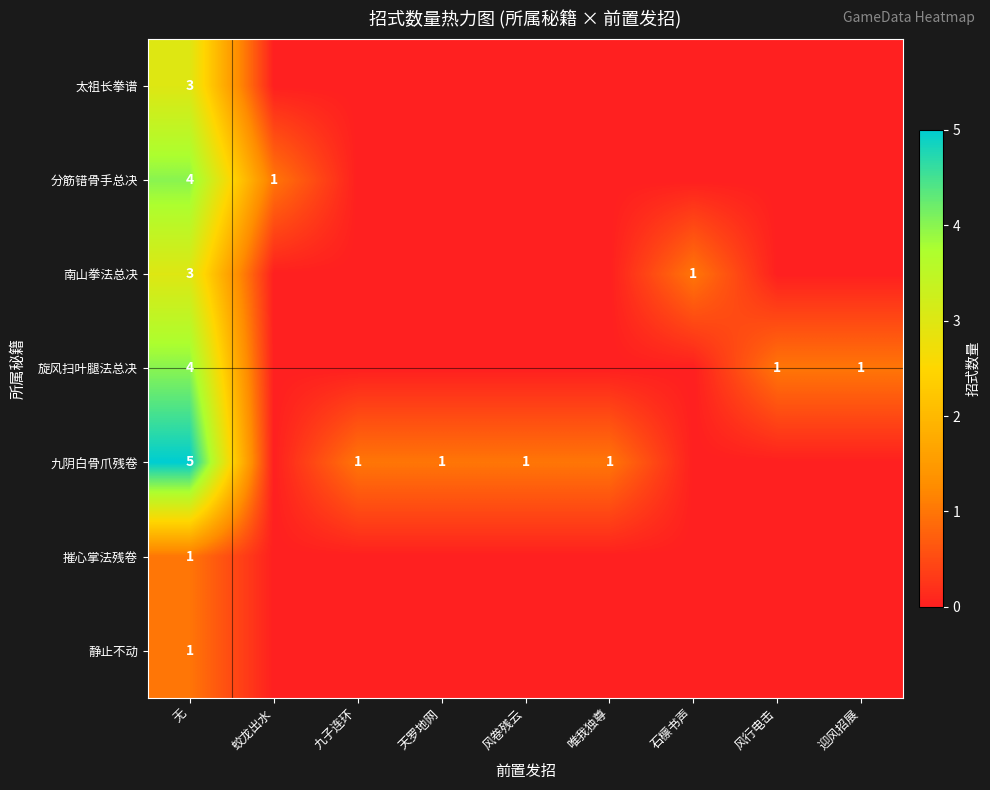

Is it true that 九阴白骨爪残卷 equals 1 at 天罗地网?

True